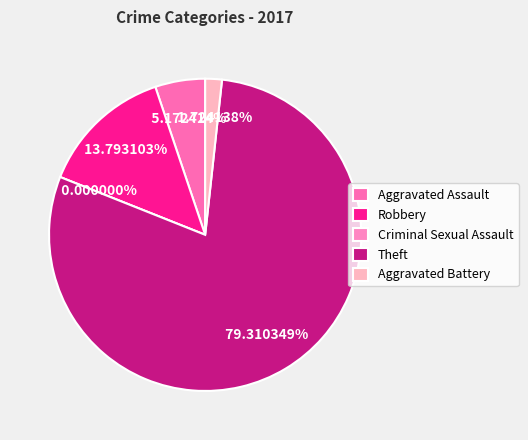

Is there a majority slice in this chart?

Yes